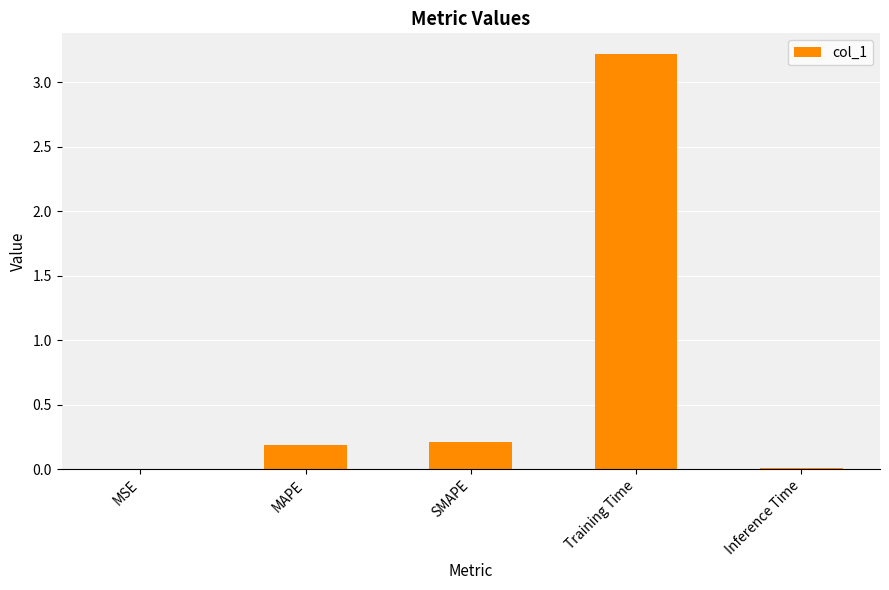

True or false: the data shows 0.2 at MAPE.

True